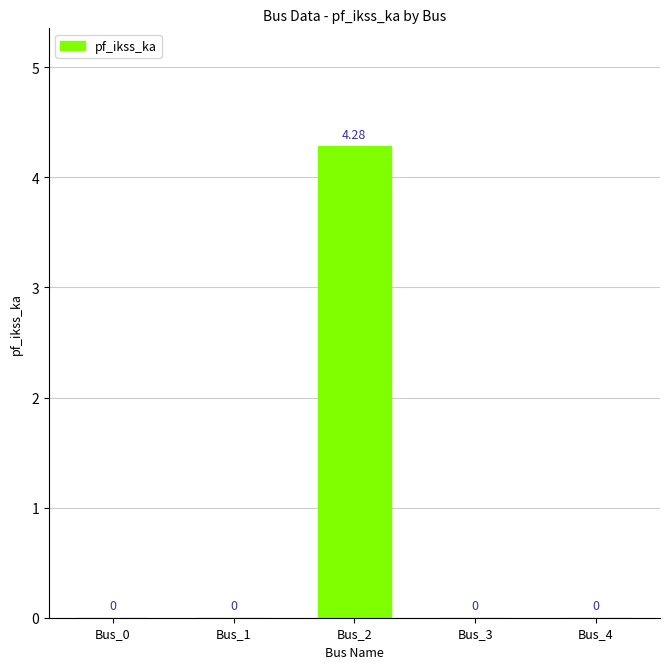

Reading left to right, transcribe all the data shown in this chart.

0.0	0.0	4.3	0.0	0.0